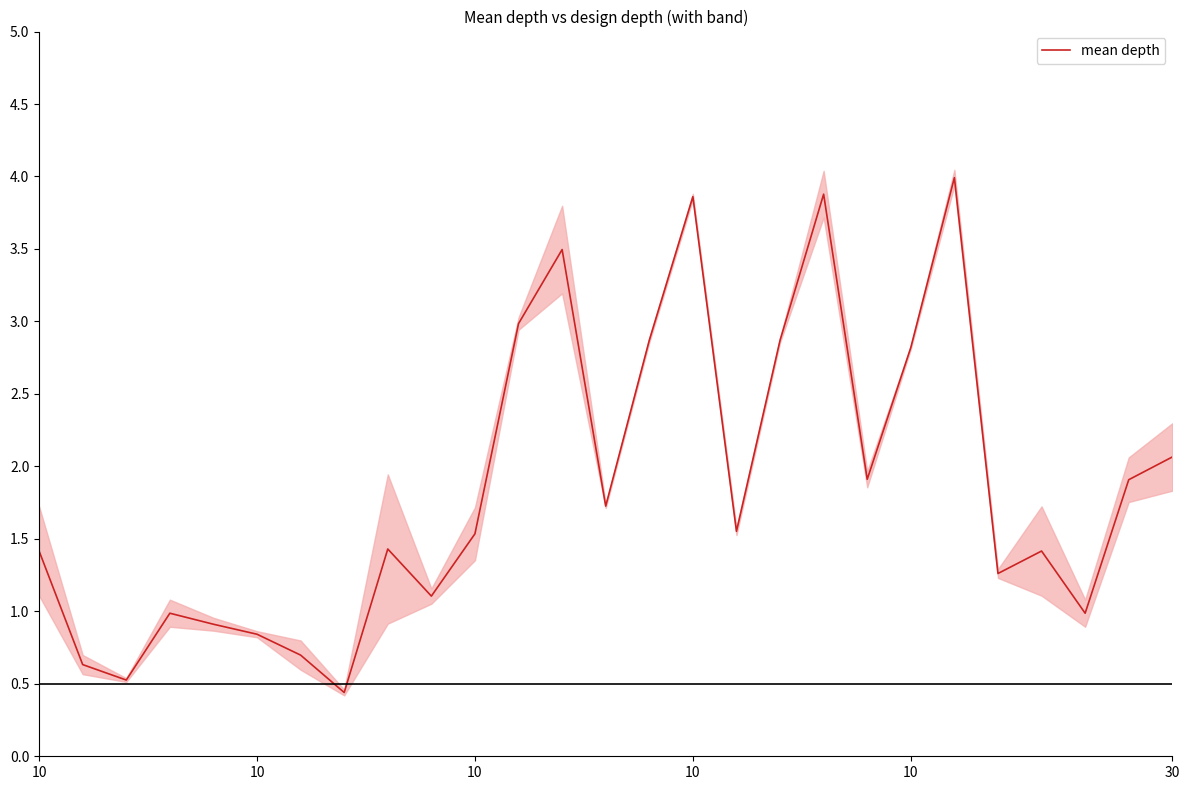

What is the label of the 3rd point from the right?

24